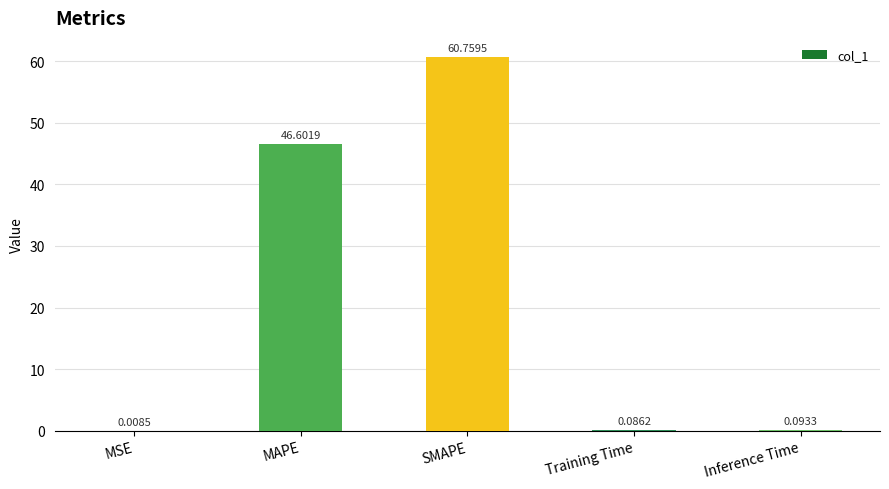

At which label is the value closest to 30?

MAPE